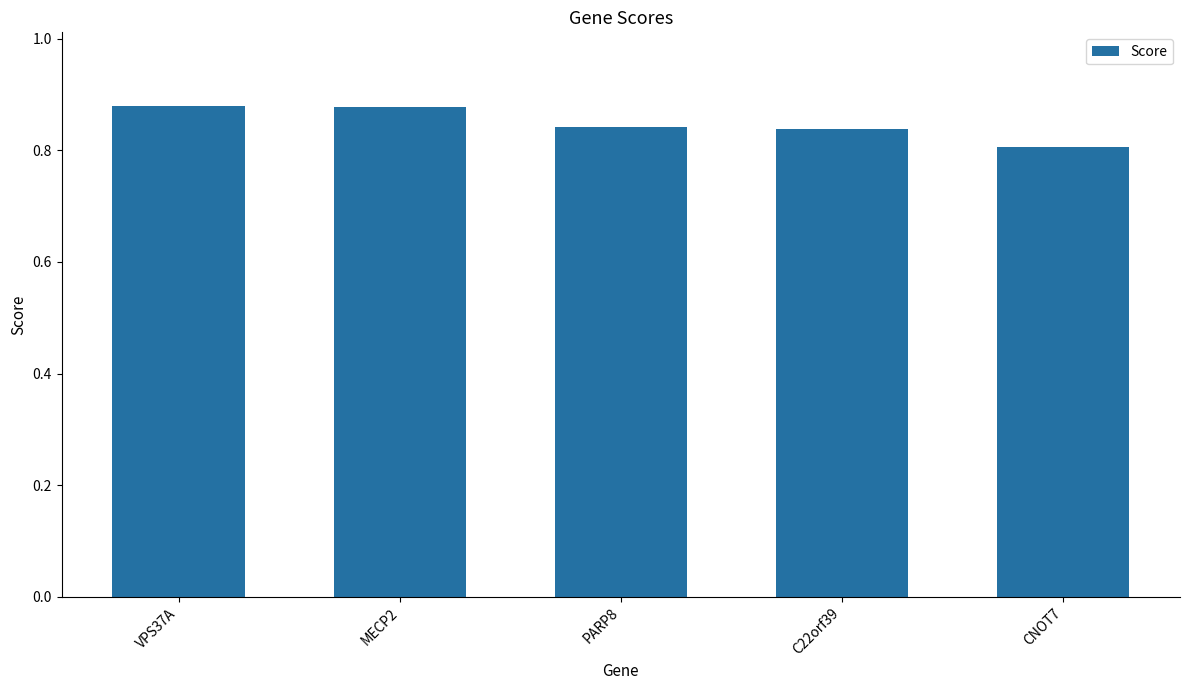

What is the label of the 2nd bar from the left?

MECP2